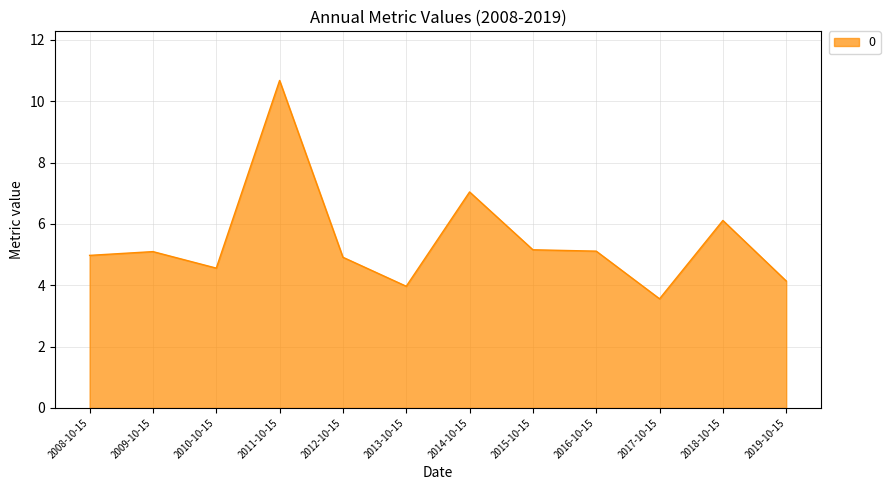

Between 2013-10-15 and 2012-10-15, which is larger?

2012-10-15